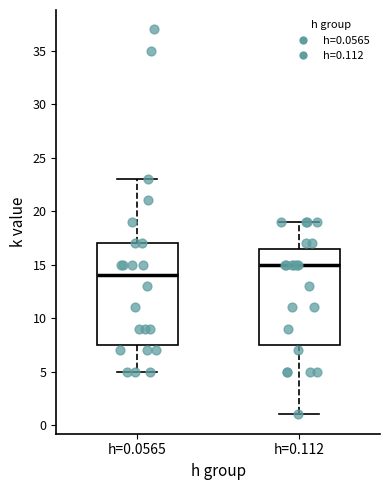

Reading left to right, read every box against the y-axis: the position of its median line, the range the box covers, and the ends of its whiskers. The values are not printed on the chart, so give them approximately, as read against the axis.

h=0.0565: median 14.0, box 7.5 to 17.0, whiskers 5.0 to 23.0
h=0.112: median 15.0, box 7.5 to 16.5, whiskers 1.0 to 19.0